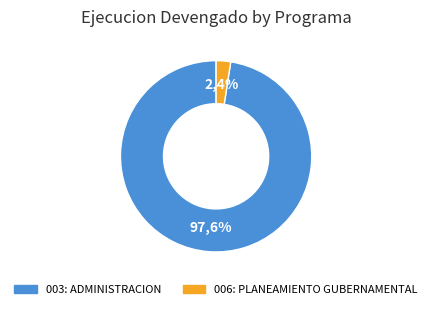

The 006: PLANEAMIENTO GUBERNAMENTAL slice represents 1% of the pie. True or false?

False